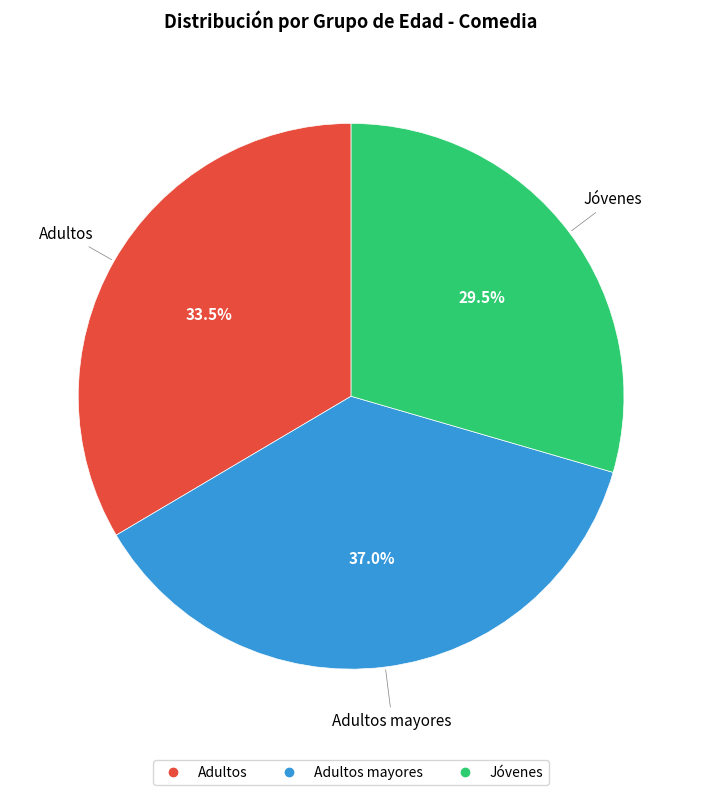

Is there a majority slice in this chart?

No